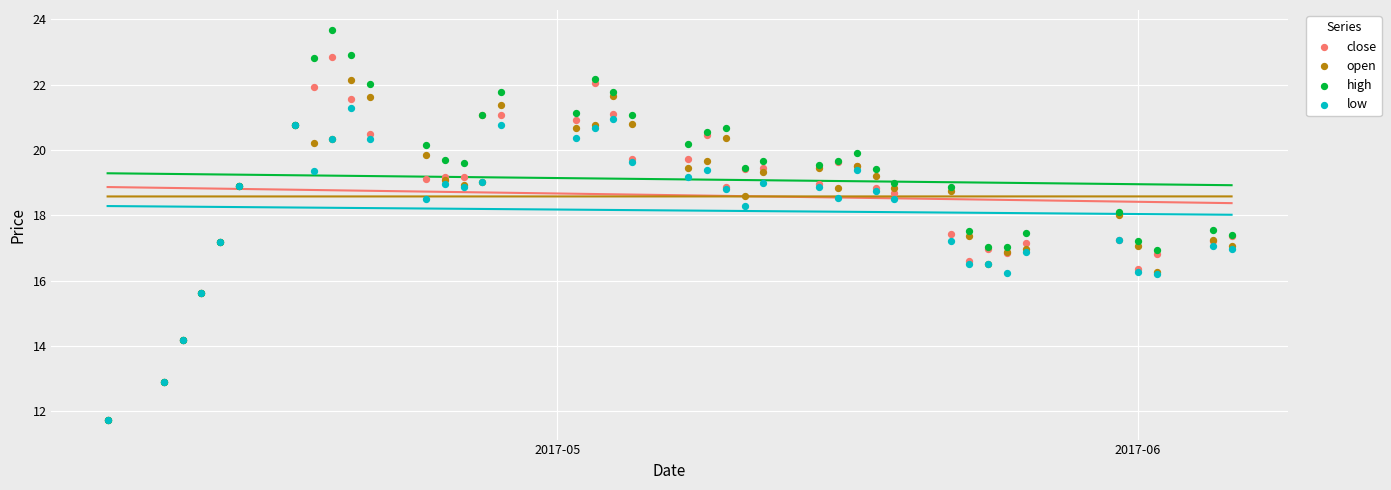

Which series reaches the maximum Y coordinate?

high